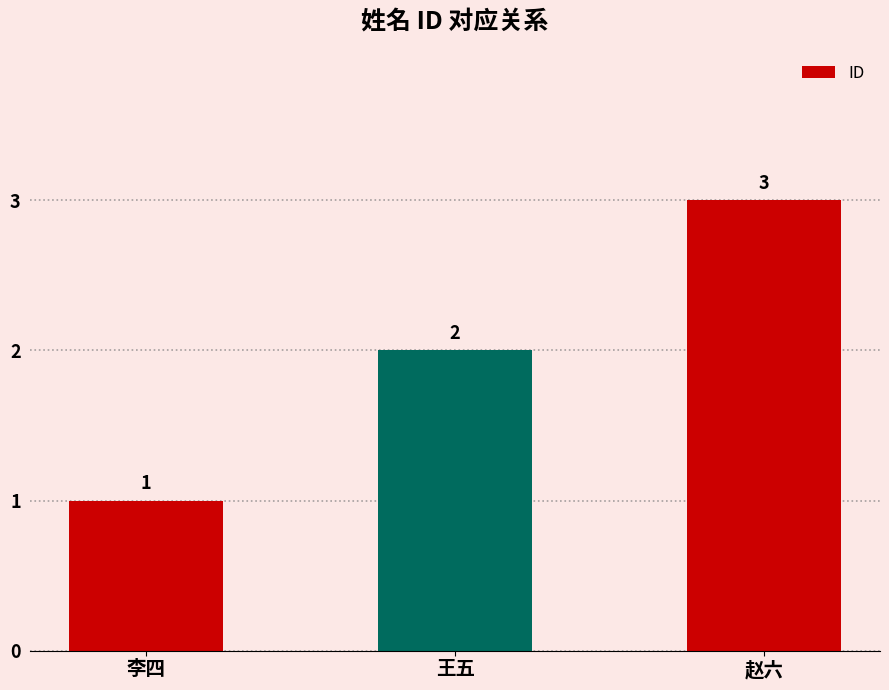

What is the label of the 2nd bar from the left?

王五